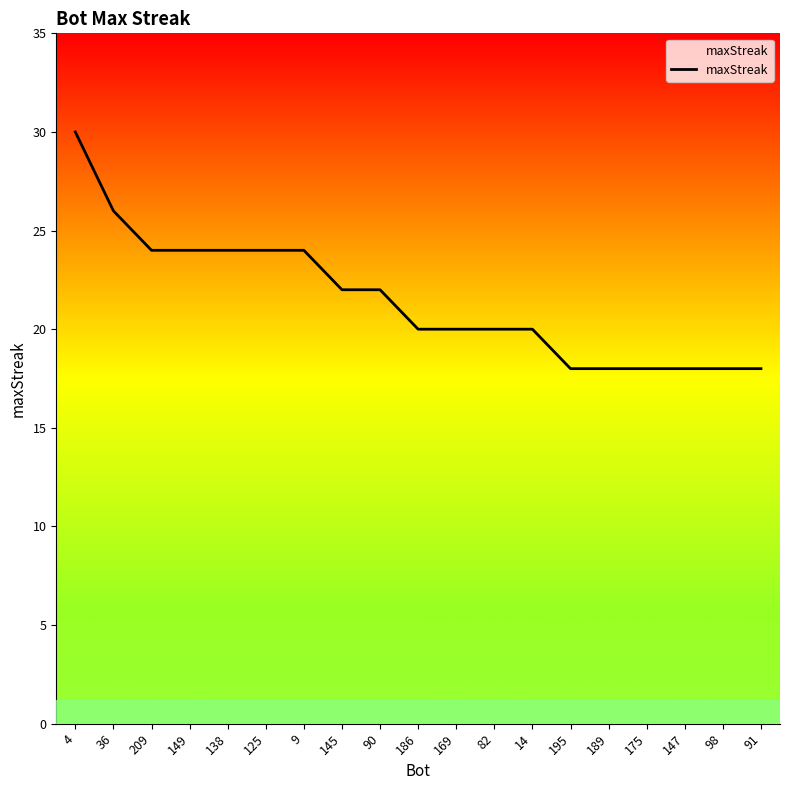

What is the minimum value shown in the chart?

18